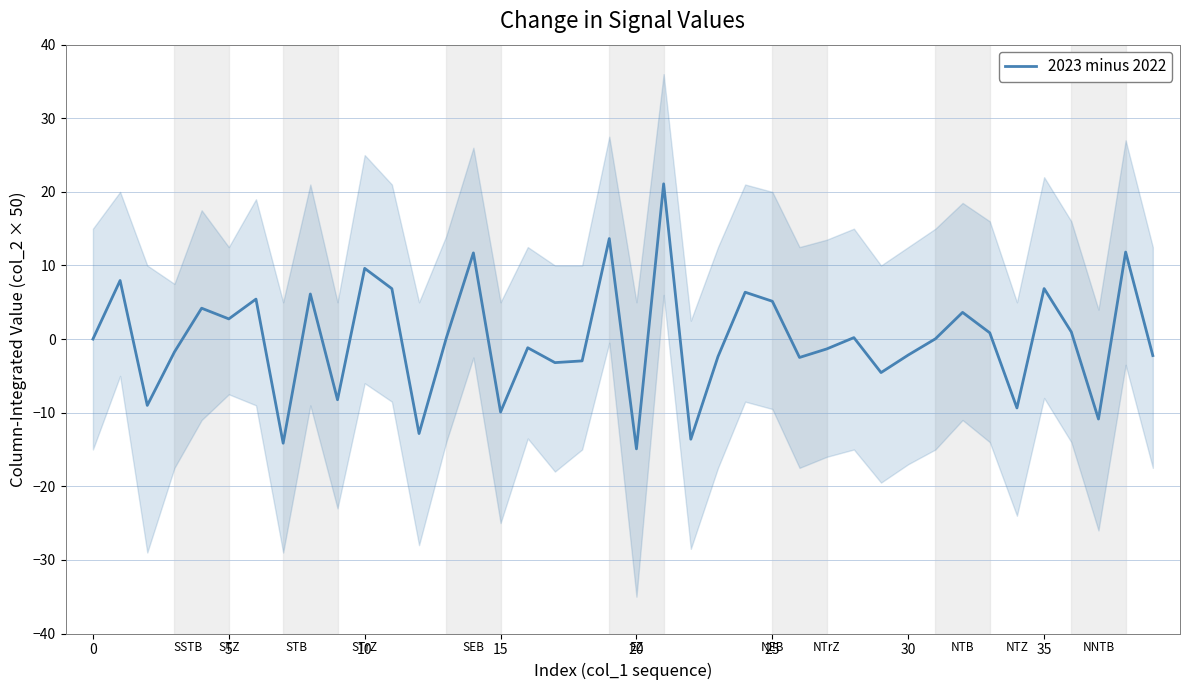

What is the greatest value displayed?

21.1